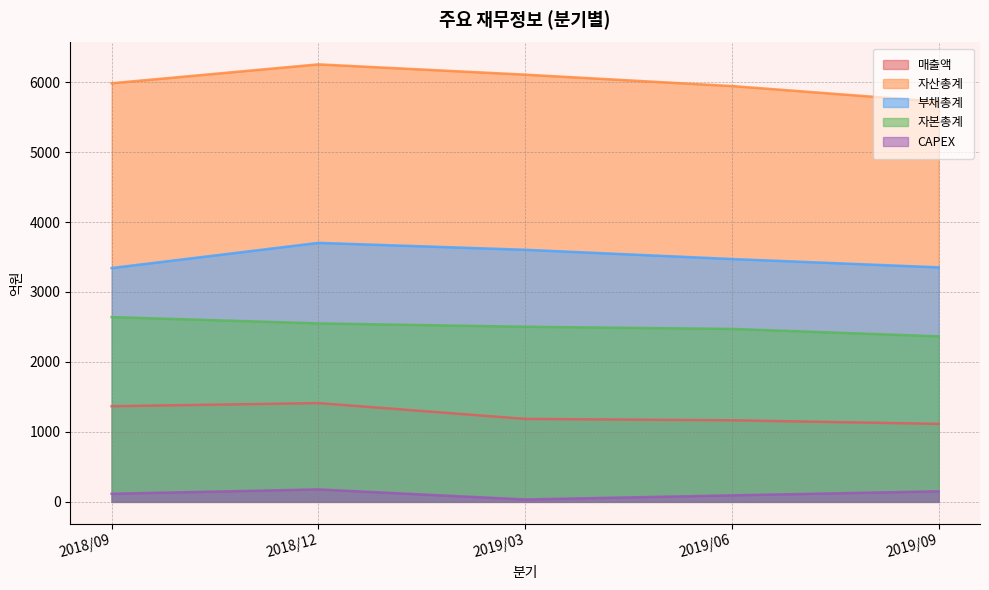

What is the spread (max minus min) of values at 2018/09?

5867